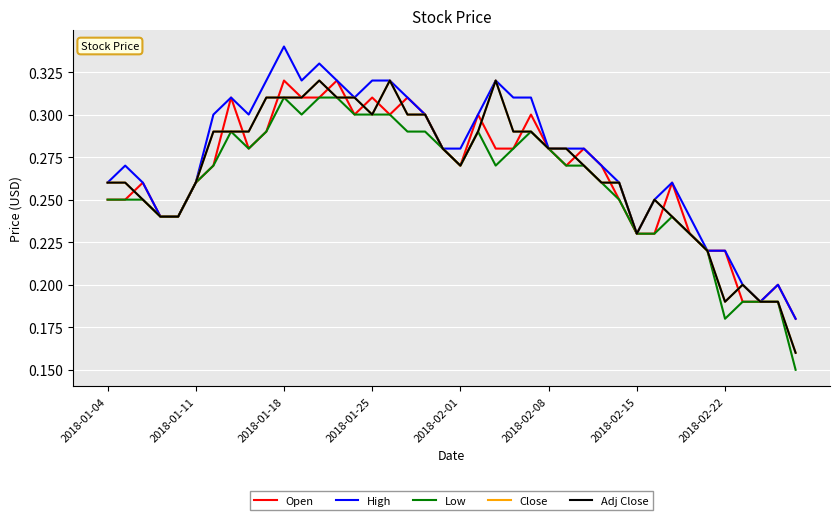

What is the label of the 4th point from the left?

2018-01-25